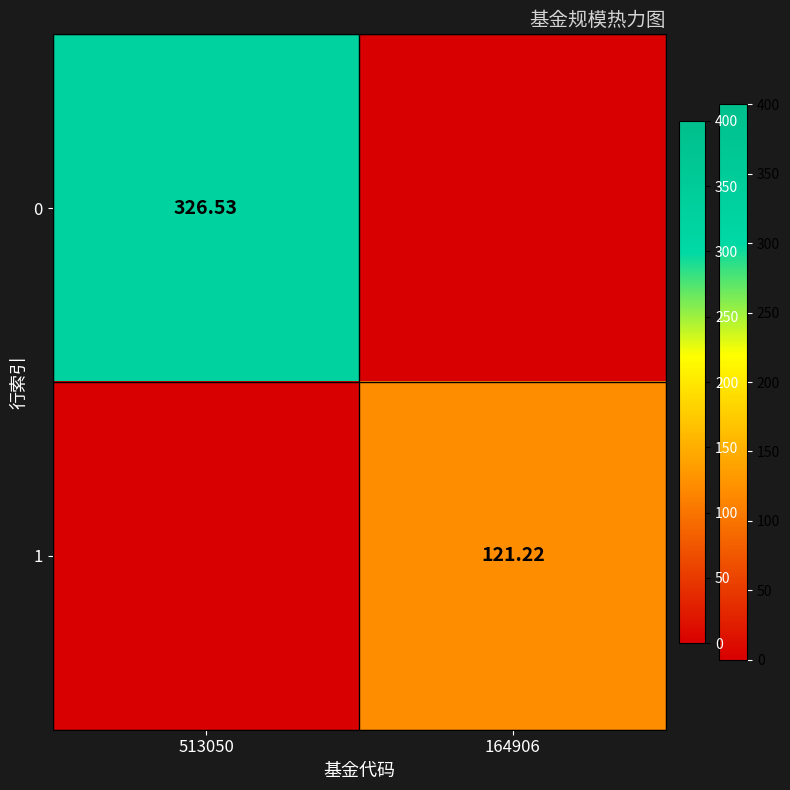

What is the total value across all series at 164906?

121.2